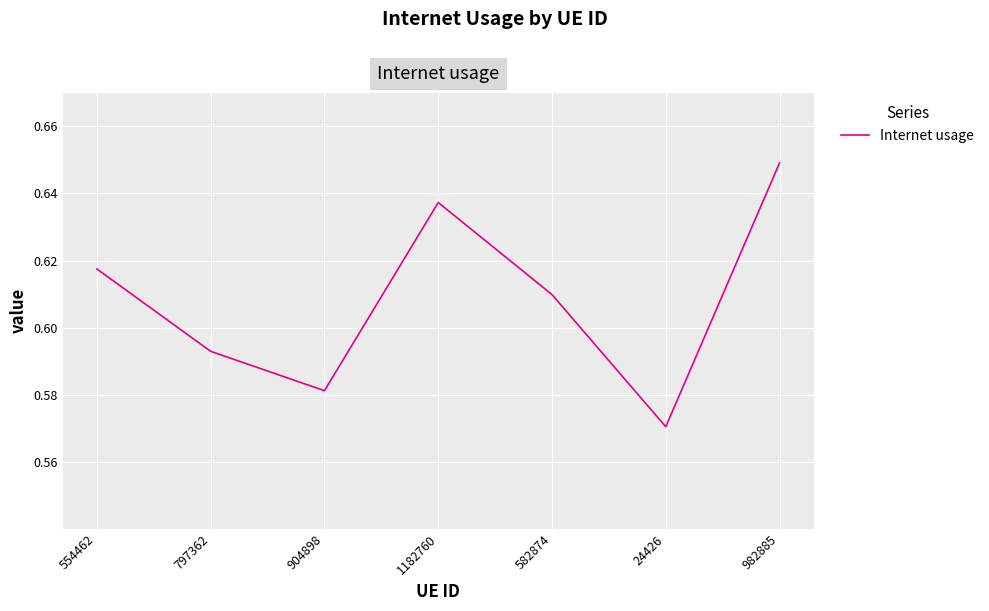

What position from the left is 554462?

1